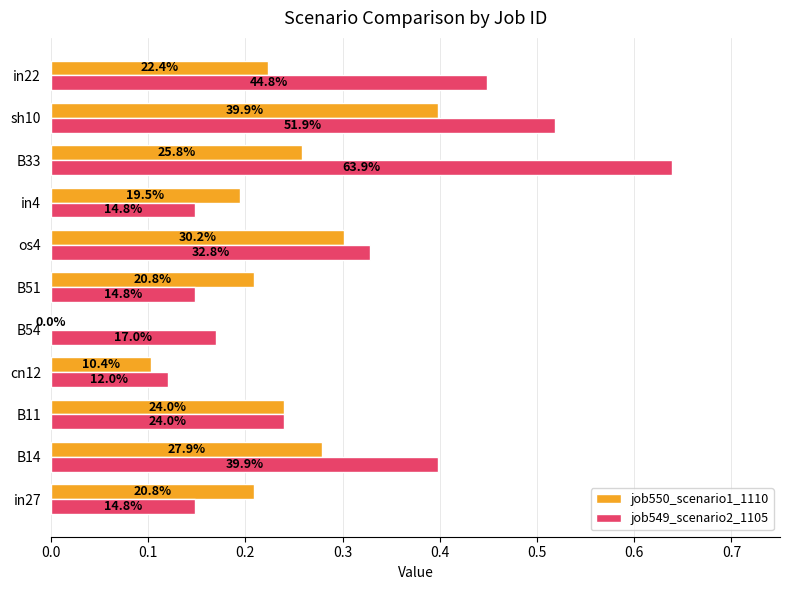

What are all the series names shown in the legend?

job550_scenario1_1110, job549_scenario2_1105